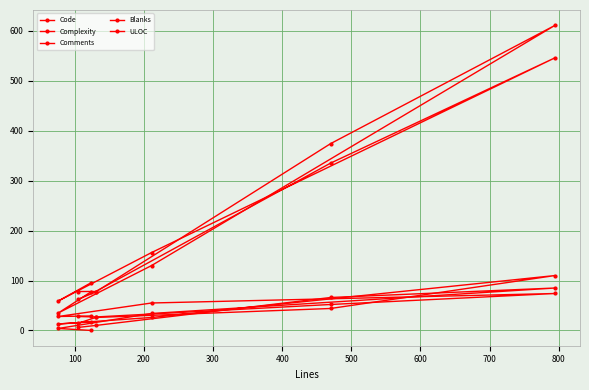

Which series has the largest range (max minus min)?

Code